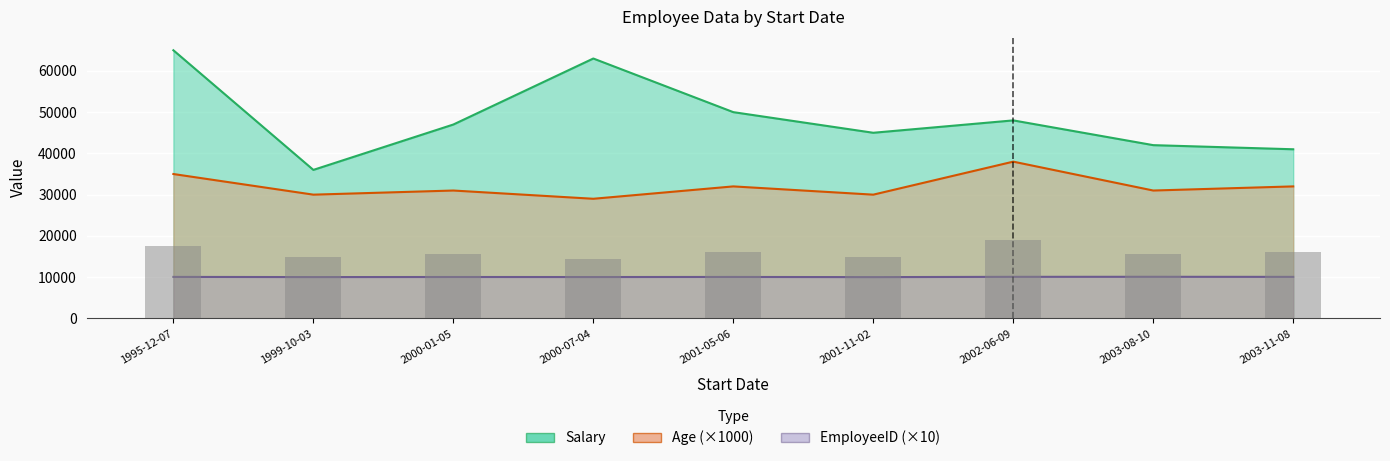

Is it true that Salary equals 65000 at 1995-12-07?

True